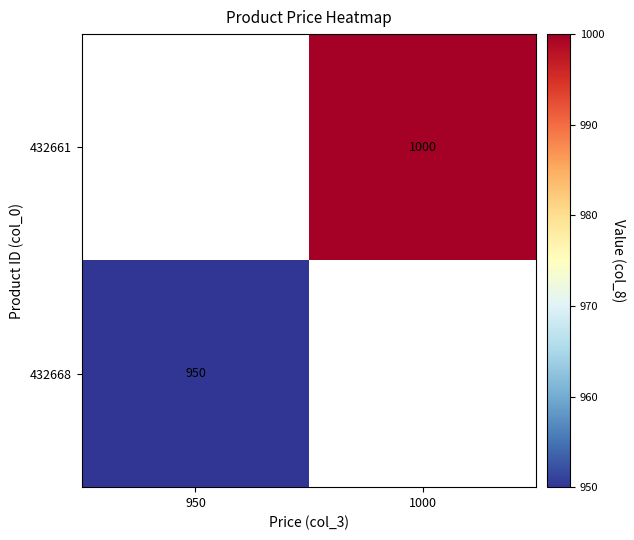

Count the number of categories in the chart.

2